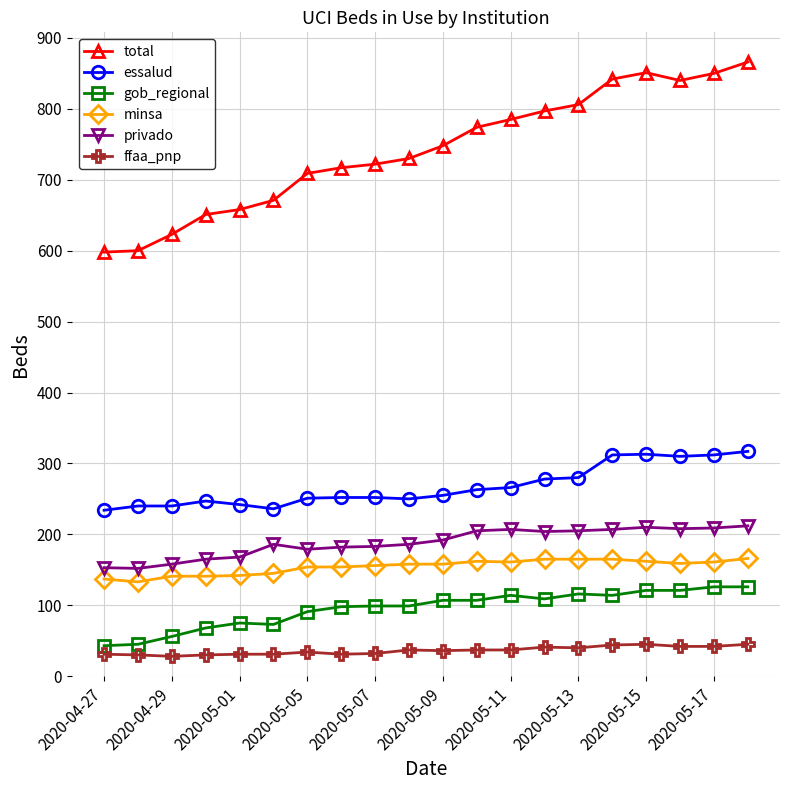

What is the difference between the maximum and minimum values in the privado series?

60